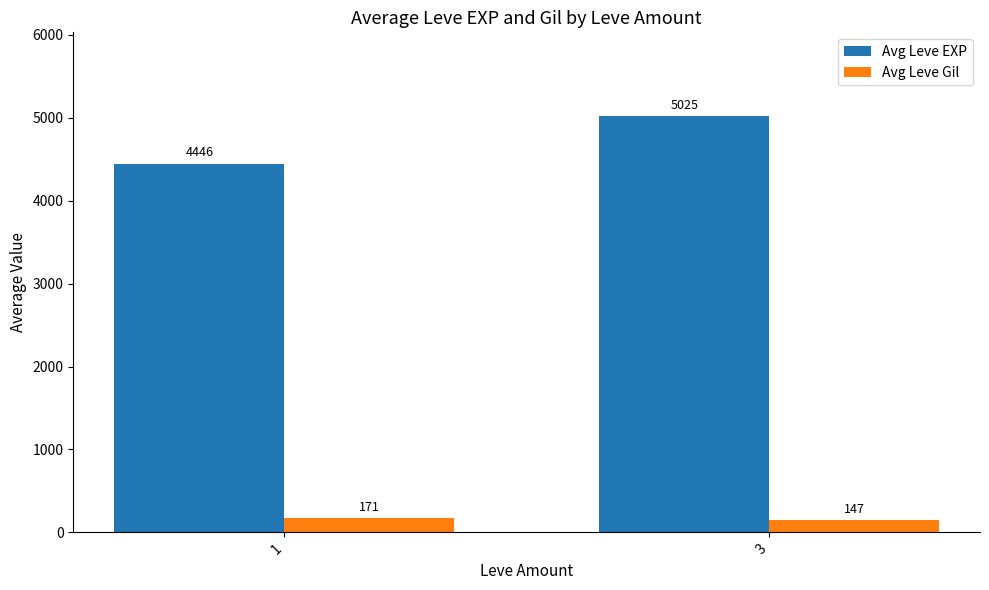

At which label does Avg Leve Gil reach its peak?

1